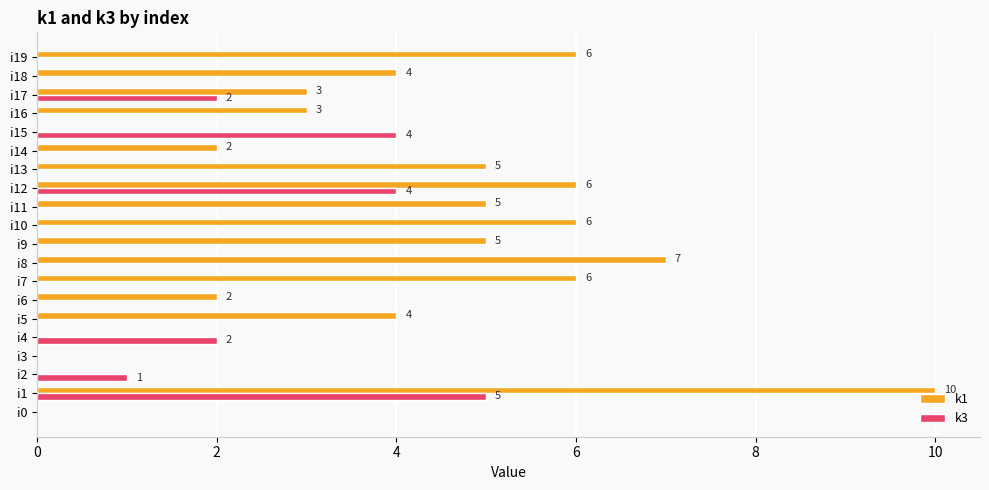

What value does the k1 series have at i17, to the nearest 5?

5